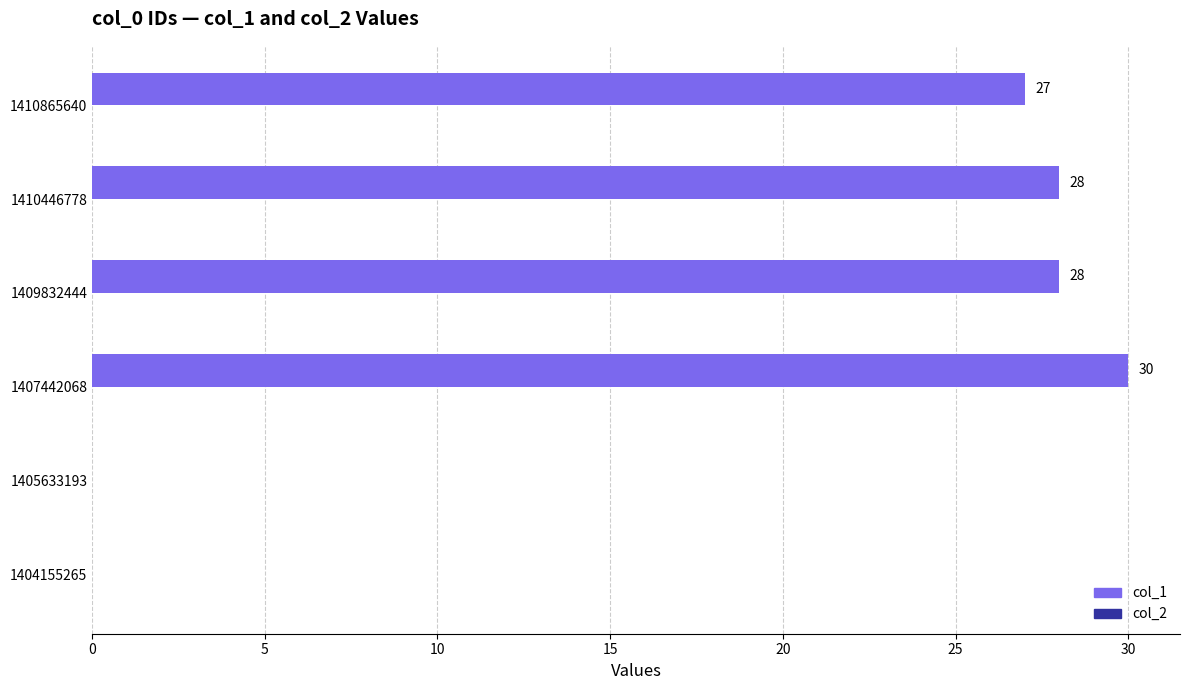

Which has a higher value, 1410446778 or 1407442068?

1407442068